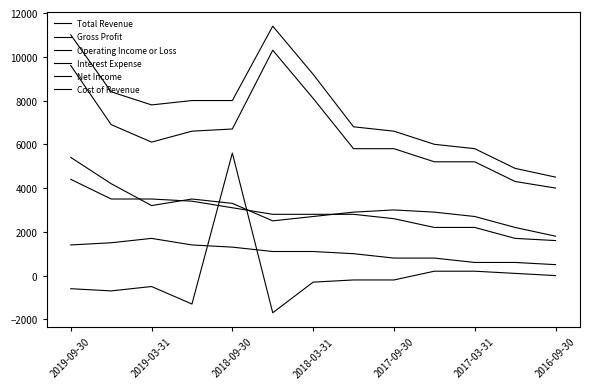

How many lines are shown in the chart?

6